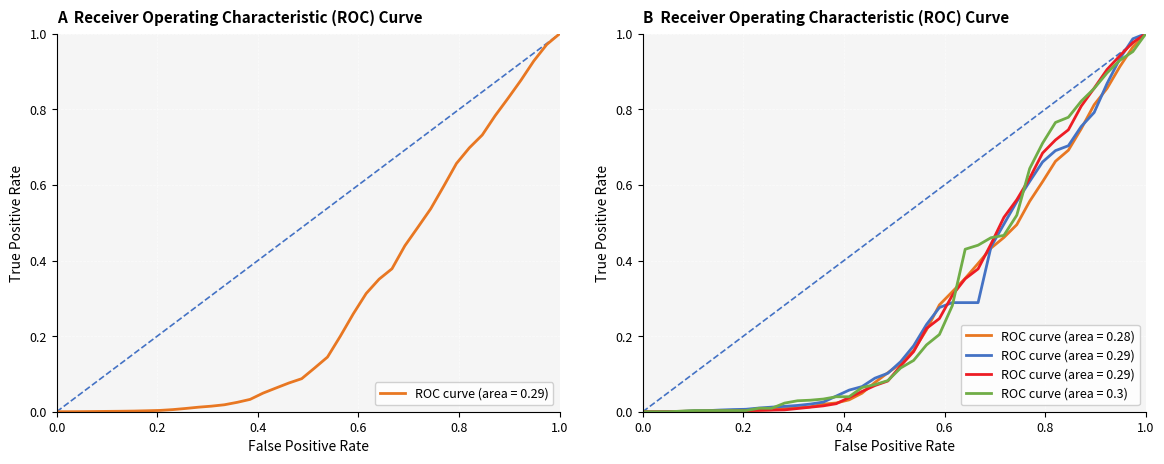

Reading right to left, transcribe all the data shown in this chart.

CH: 1.0	1.0	0.9	0.9	0.8	0.8	0.7	0.7	0.7	0.6	0.5	0.5	0.4	0.4	0.4	0.3	0.3	0.2	0.1	0.1	0.1	0.1	0.1	0.0	0.0	0.0	0.0	0.0	0.0	0.0	0.0	0.0	0.0	0.0	0.0	0.0	0.0	0.0	0.0	0.0
GE: 1.0	1.0	0.9	0.9	0.8	0.7	0.7	0.7	0.6	0.6	0.5	0.5	0.4	0.4	0.4	0.3	0.3	0.2	0.2	0.1	0.1	0.1	0.0	0.0	0.0	0.0	0.0	0.0	0.0	0.0	0.0	0.0	0.0	0.0	0.0	0.0	0.0	0.0	0.0	0.0
ZH: 1.0	1.0	0.9	0.9	0.8	0.8	0.7	0.7	0.7	0.6	0.6	0.5	0.4	0.3	0.3	0.3	0.3	0.2	0.2	0.1	0.1	0.1	0.1	0.1	0.0	0.0	0.0	0.0	0.0	0.0	0.0	0.0	0.0	0.0	0.0	0.0	0.0	0.0	0.0	0.0
VS: 1.0	1.0	0.9	0.9	0.9	0.8	0.7	0.7	0.7	0.6	0.6	0.5	0.4	0.4	0.4	0.3	0.2	0.2	0.2	0.1	0.1	0.1	0.1	0.0	0.0	0.0	0.0	0.0	0.0	0.0	0.0	0.0	0.0	0.0	0.0	0.0	0.0	0.0	0.0	0.0
BL: 1.0	1.0	0.9	0.9	0.9	0.8	0.8	0.8	0.7	0.6	0.5	0.5	0.5	0.4	0.4	0.3	0.2	0.2	0.1	0.1	0.1	0.1	0.1	0.0	0.0	0.0	0.0	0.0	0.0	0.0	0.0	0.0	0.0	0.0	0.0	0.0	0.0	0.0	0.0	0.0